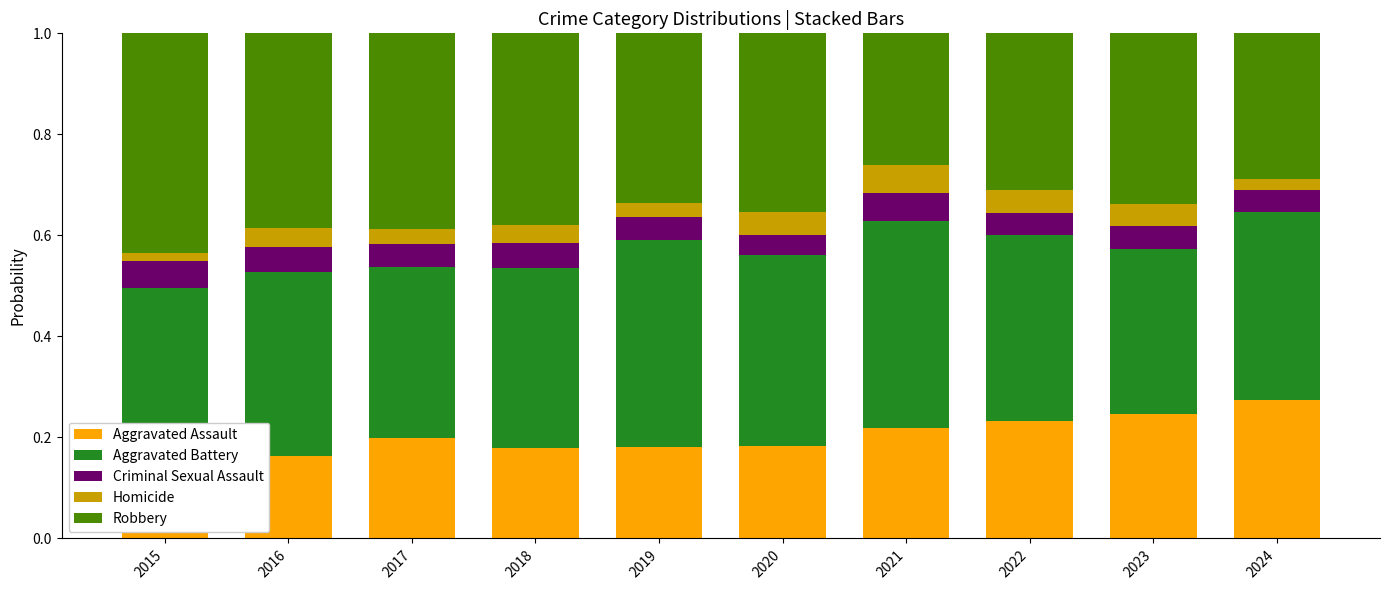

How many bars are there in total?

10